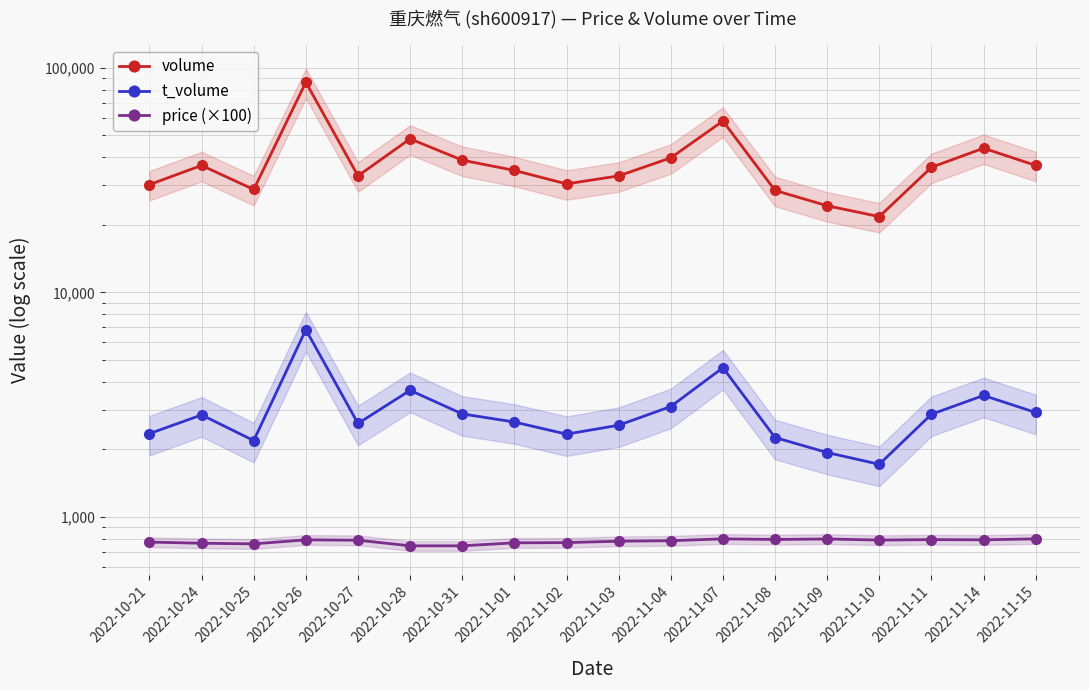

What position from the right is 2022-10-25?

16